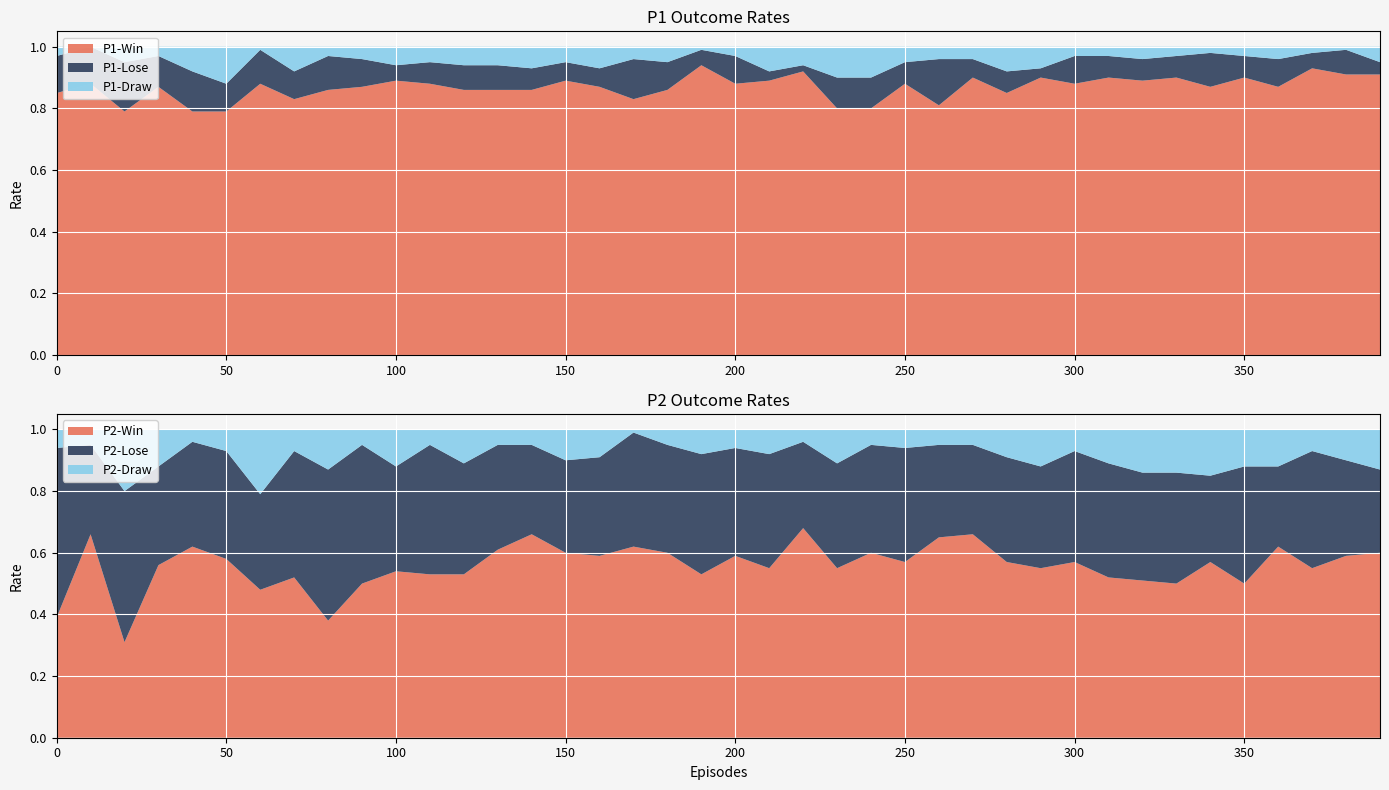

Reading right to left, extract all data points from this chart.

P1-Win: 390=0.9	380=0.9	370=0.9	360=0.9	350=0.9	340=0.9	330=0.9	320=0.9	310=0.9	300=0.9	290=0.9	280=0.8	270=0.9	260=0.8	250=0.9	240=0.8	230=0.8	220=0.9	210=0.9	200=0.9	190=0.9	180=0.9	170=0.8	160=0.9	150=0.9	140=0.9	130=0.9	120=0.9	110=0.9	100=0.9	90=0.9	80=0.9	70=0.8	60=0.9	50=0.8	40=0.8	30=0.9	20=0.8	10=0.9	0=0.8
P1-Lose: 390=0.0	380=0.1	370=0.1	360=0.1	350=0.1	340=0.1	330=0.1	320=0.1	310=0.1	300=0.1	290=0.0	280=0.1	270=0.1	260=0.1	250=0.1	240=0.1	230=0.1	220=0.0	210=0.0	200=0.1	190=0.1	180=0.1	170=0.1	160=0.1	150=0.1	140=0.1	130=0.1	120=0.1	110=0.1	100=0.1	90=0.1	80=0.1	70=0.1	60=0.1	50=0.1	40=0.1	30=0.1	20=0.2	10=0.1	0=0.1
P1-Draw: 390=0.1	380=0.0	370=0.0	360=0.0	350=0.0	340=0.0	330=0.0	320=0.0	310=0.0	300=0.0	290=0.1	280=0.1	270=0.0	260=0.0	250=0.1	240=0.1	230=0.1	220=0.1	210=0.1	200=0.0	190=0.0	180=0.1	170=0.0	160=0.1	150=0.1	140=0.1	130=0.1	120=0.1	110=0.1	100=0.1	90=0.0	80=0.0	70=0.1	60=0.0	50=0.1	40=0.1	30=0.0	20=0.1	10=0.0	0=0.0
P2-Win: 390=0.6	380=0.6	370=0.6	360=0.6	350=0.5	340=0.6	330=0.5	320=0.5	310=0.5	300=0.6	290=0.6	280=0.6	270=0.7	260=0.7	250=0.6	240=0.6	230=0.6	220=0.7	210=0.6	200=0.6	190=0.5	180=0.6	170=0.6	160=0.6	150=0.6	140=0.7	130=0.6	120=0.5	110=0.5	100=0.5	90=0.5	80=0.4	70=0.5	60=0.5	50=0.6	40=0.6	30=0.6	20=0.3	10=0.7	0=0.4
P2-Lose: 390=0.3	380=0.3	370=0.4	360=0.3	350=0.4	340=0.3	330=0.4	320=0.3	310=0.4	300=0.4	290=0.3	280=0.3	270=0.3	260=0.3	250=0.4	240=0.3	230=0.3	220=0.3	210=0.4	200=0.3	190=0.4	180=0.3	170=0.4	160=0.3	150=0.3	140=0.3	130=0.3	120=0.4	110=0.4	100=0.3	90=0.5	80=0.5	70=0.4	60=0.3	50=0.3	40=0.3	30=0.3	20=0.5	10=0.3	0=0.6
P2-Draw: 390=0.1	380=0.1	370=0.1	360=0.1	350=0.1	340=0.1	330=0.1	320=0.1	310=0.1	300=0.1	290=0.1	280=0.1	270=0.1	260=0.1	250=0.1	240=0.1	230=0.1	220=0.0	210=0.1	200=0.1	190=0.1	180=0.1	170=0.0	160=0.1	150=0.1	140=0.1	130=0.1	120=0.1	110=0.1	100=0.1	90=0.1	80=0.1	70=0.1	60=0.2	50=0.1	40=0.0	30=0.1	20=0.2	10=0.1	0=0.1